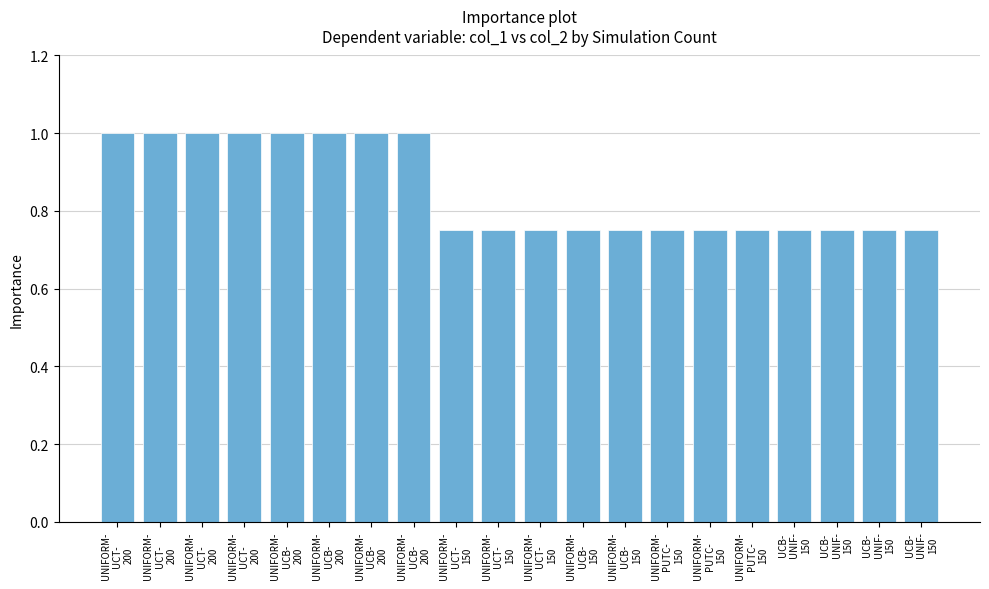

Rank the categories by value from highest to lowest.

UNIFORM-
UCT-
200, UNIFORM-
UCT-
200, UNIFORM-
UCT-
200, UNIFORM-
UCT-
200, UNIFORM-
UCB-
200, UNIFORM-
UCB-
200, UNIFORM-
UCB-
200, UNIFORM-
UCB-
200, UNIFORM-
UCT-
150, UNIFORM-
UCT-
150, UNIFORM-
UCT-
150, UNIFORM-
UCB-
150, UNIFORM-
UCB-
150, UNIFORM-
PUTC-
150, UNIFORM-
PUTC-
150, UNIFORM-
PUTC-
150, UCB-
UNIF-
150, UCB-
UNIF-
150, UCB-
UNIF-
150, UCB-
UNIF-
150